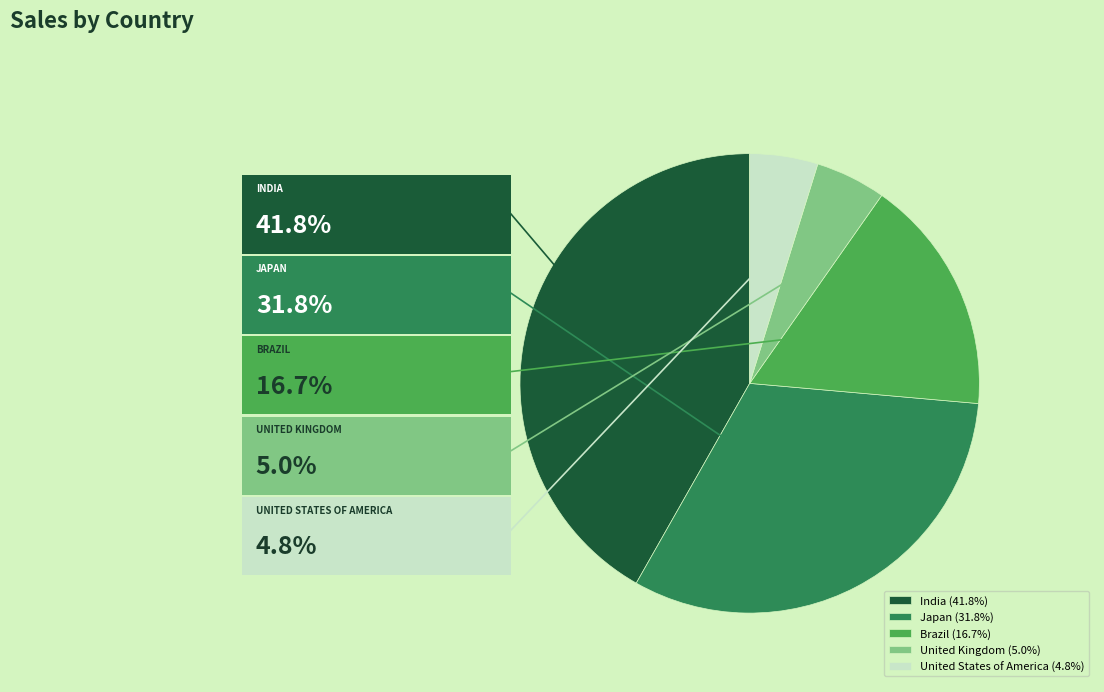

Is the sum of Japan (31.8%) and India (41.8%) greater than half?

Yes